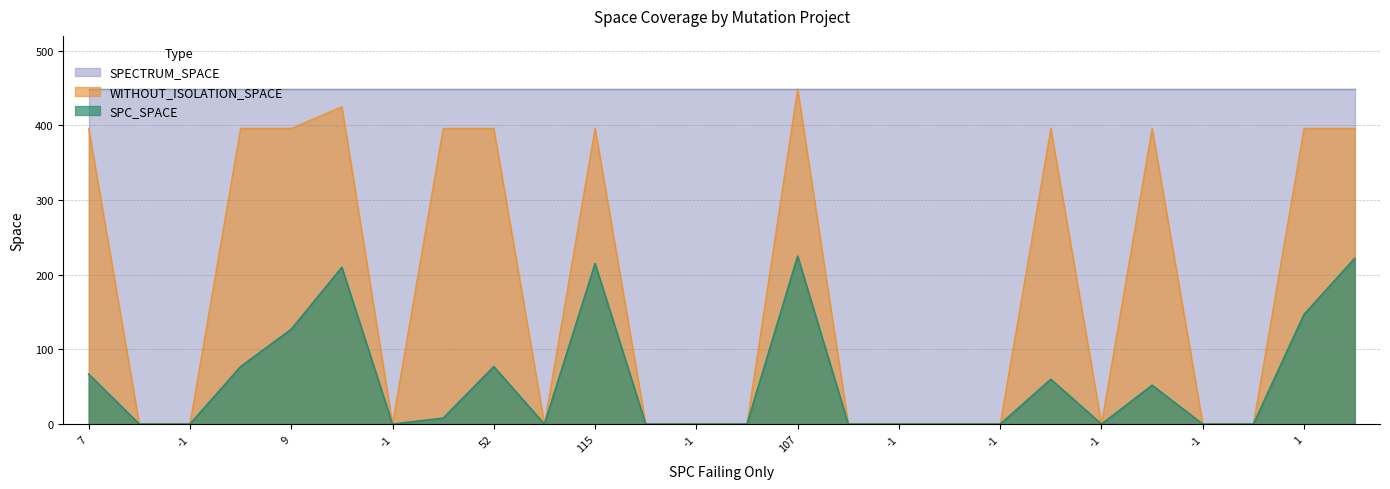

Count the number of data series in this chart.

3